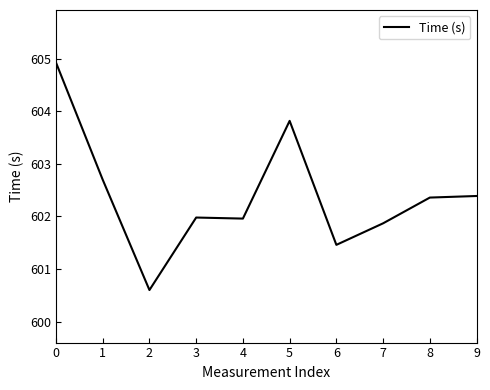

What is the difference between the maximum and minimum values?

4.3